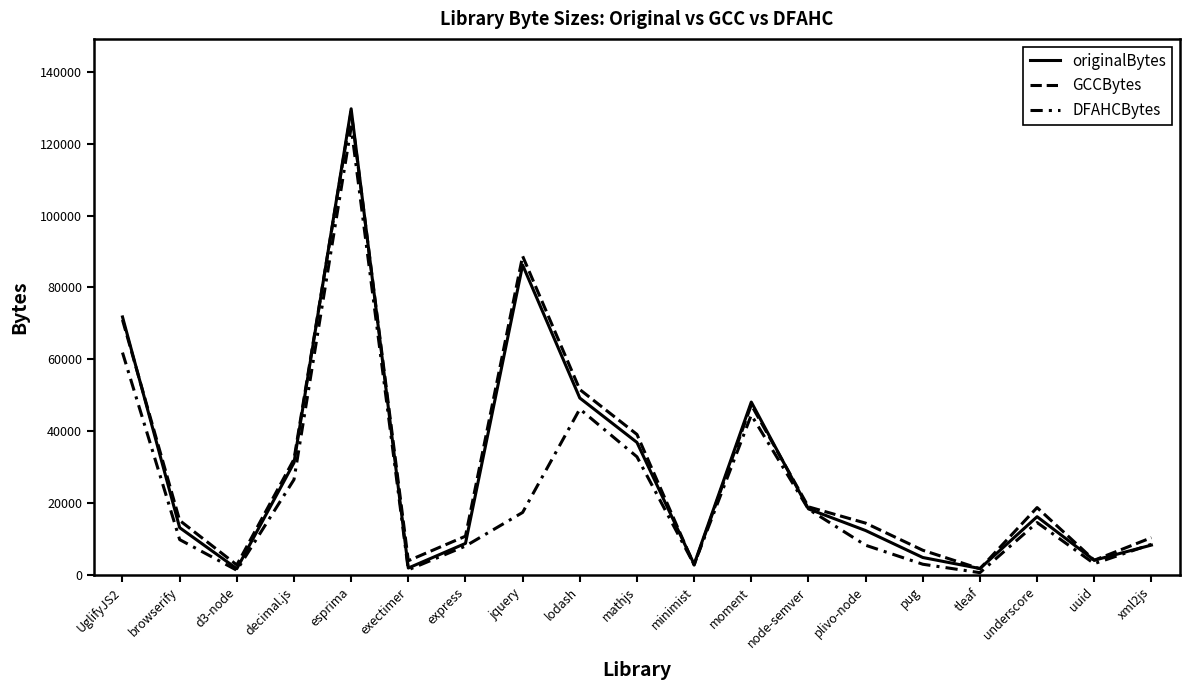

The value of GCCBytes at esprima is 48183. True or false?

False